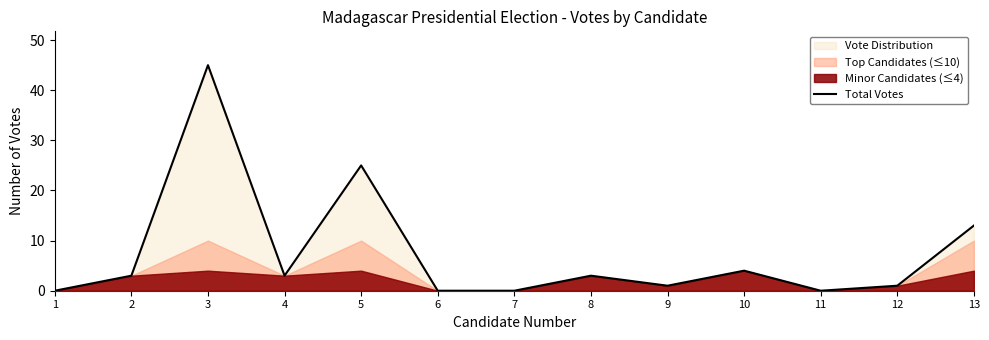

What is the average value?

8